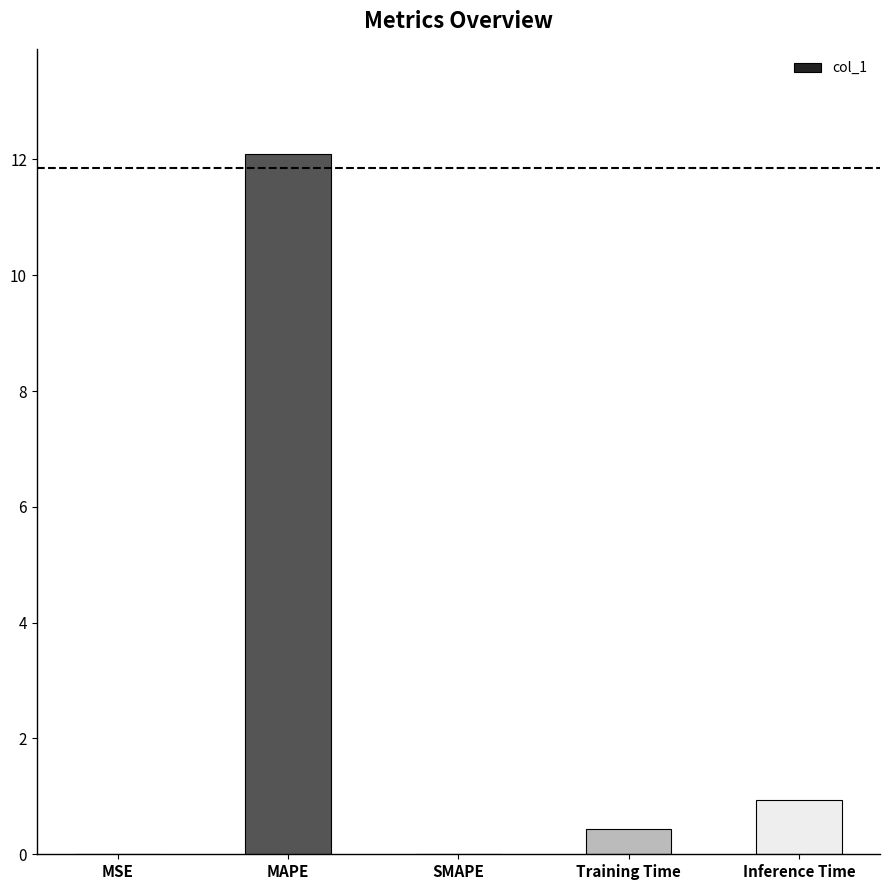

The value at MAPE is 12.1. True or false?

True